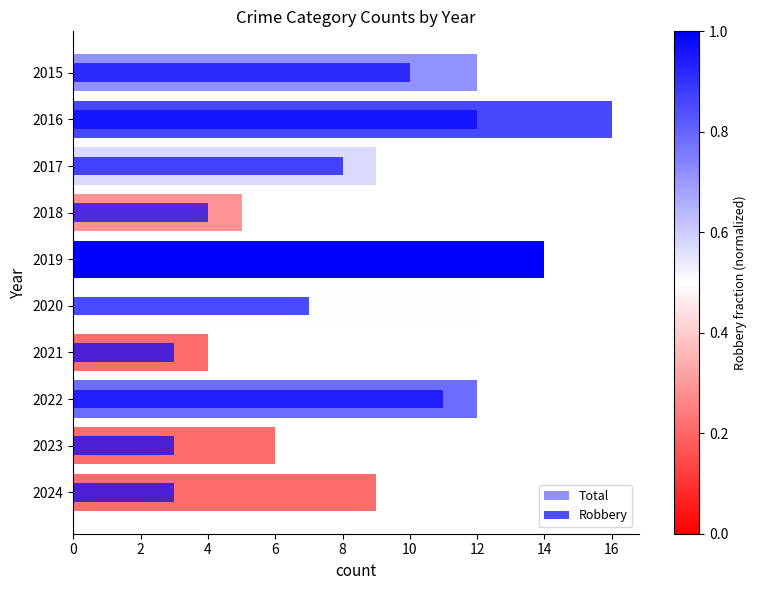

How many bars are there in each group?

2